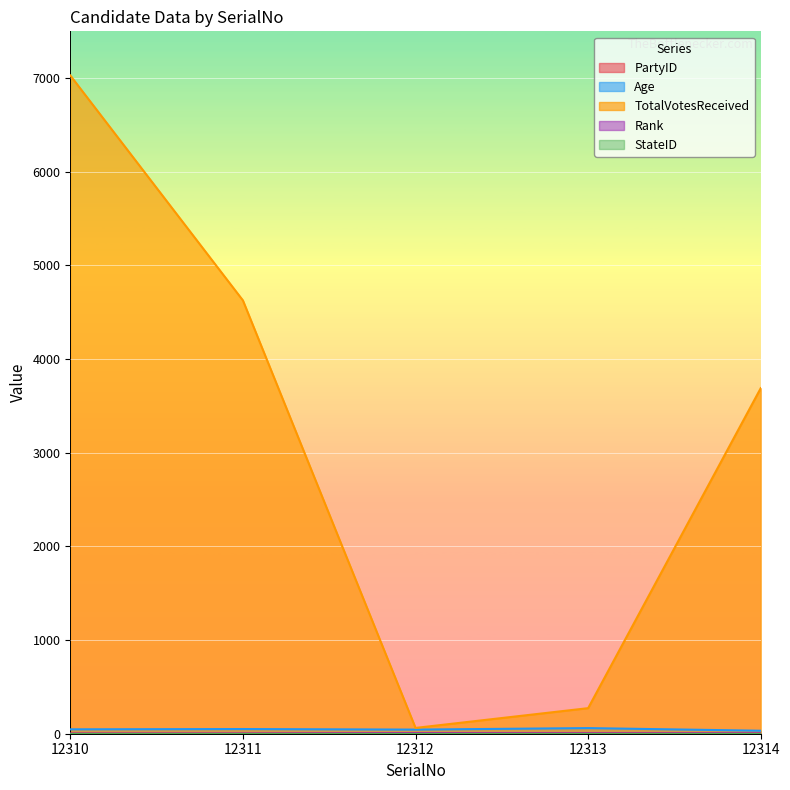

Does the chart display data point markers on the line(s)?

No